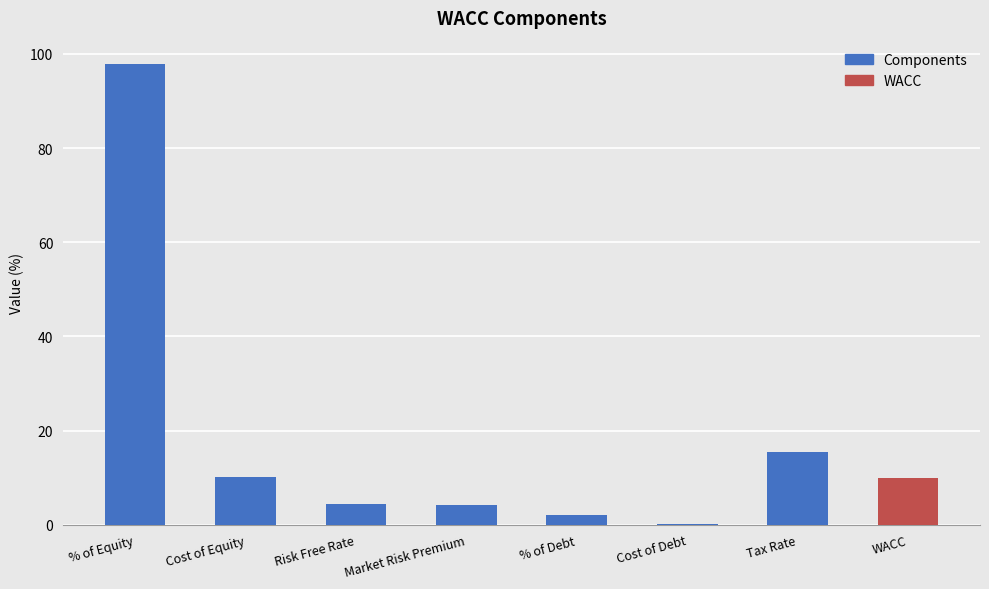

Between WACC and Tax Rate, which is larger?

Tax Rate